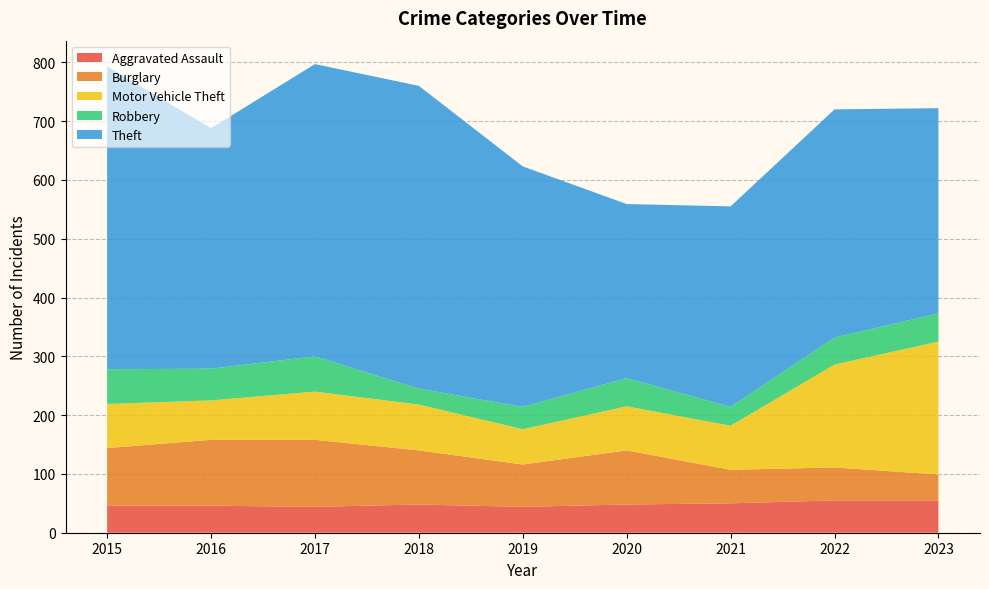

Reading left to right, extract all data points from this chart.

Aggravated Assault: 46	46	44	48	44	48	50	55	55
Burglary: 98	112	114	92	72	92	57	56	44
Motor Vehicle Theft: 75	67	82	78	60	75	75	175	226
Robbery: 59	54	60	27	38	48	32	46	48
Theft: 515	409	497	515	409	296	341	388	349